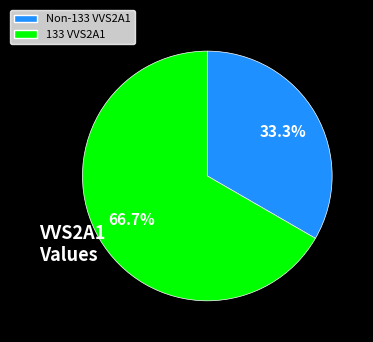

Does any single category account for the majority?

Yes